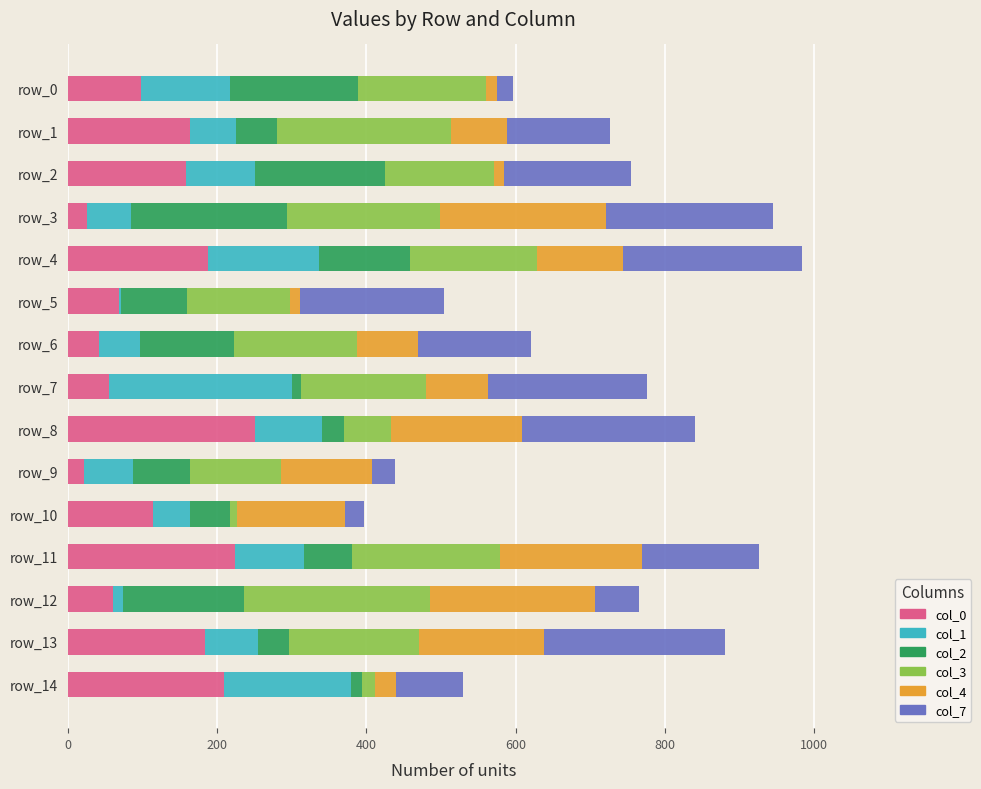

At which label does col_0 reach its peak?

row_8